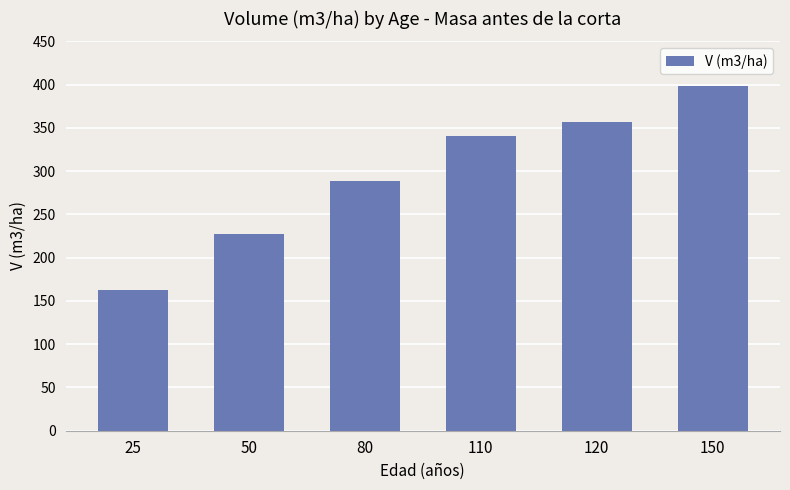

Between 50 and 25, which is larger?

50